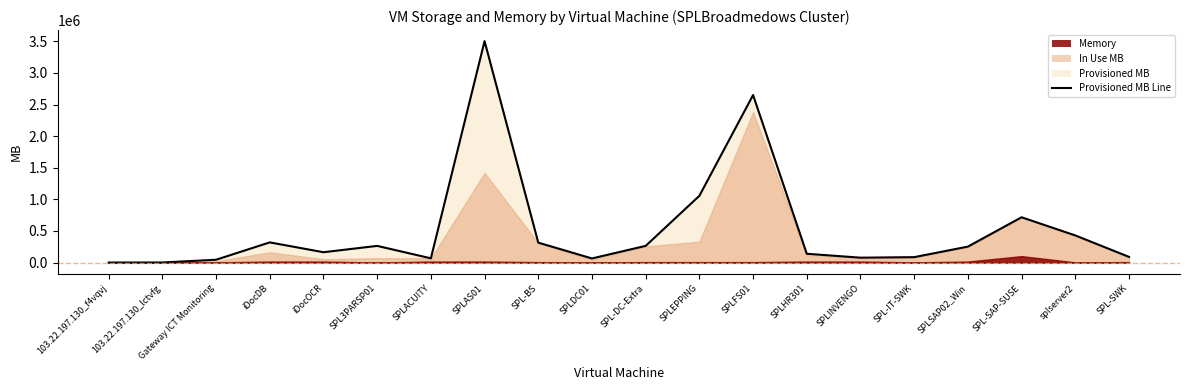

What is the label of the 1st point from the right?

SPL-SWK